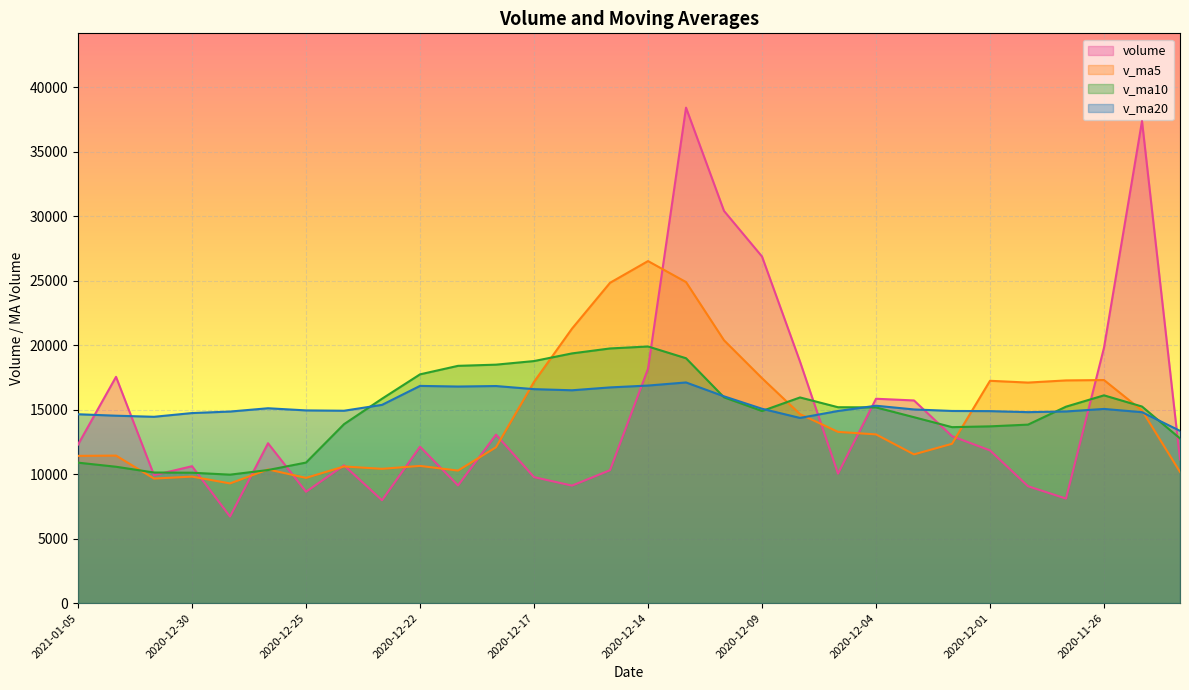

The v_ma10 series shows 11606.5 at 2020-12-21. True or false?

False